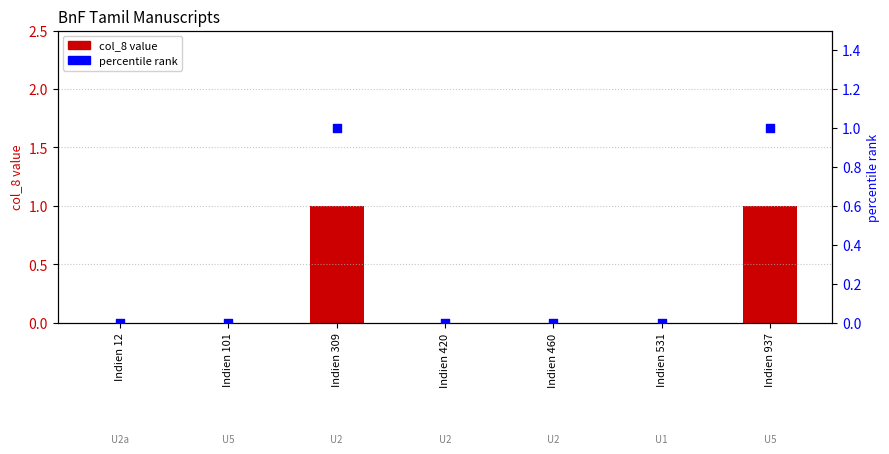

At how many categories does at least one series exceed 0?

2